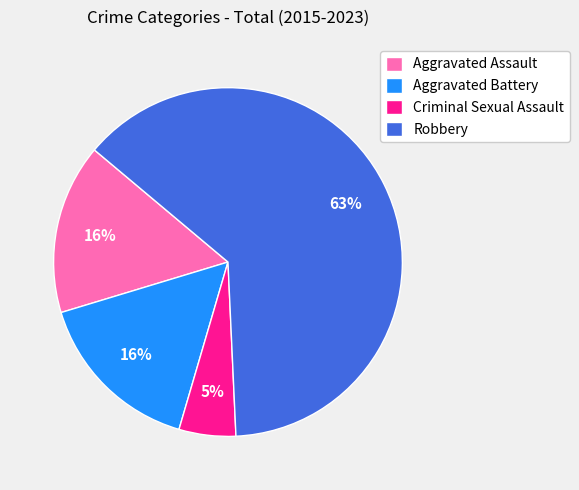

Which has a higher value, Aggravated Assault or Criminal Sexual Assault?

Aggravated Assault